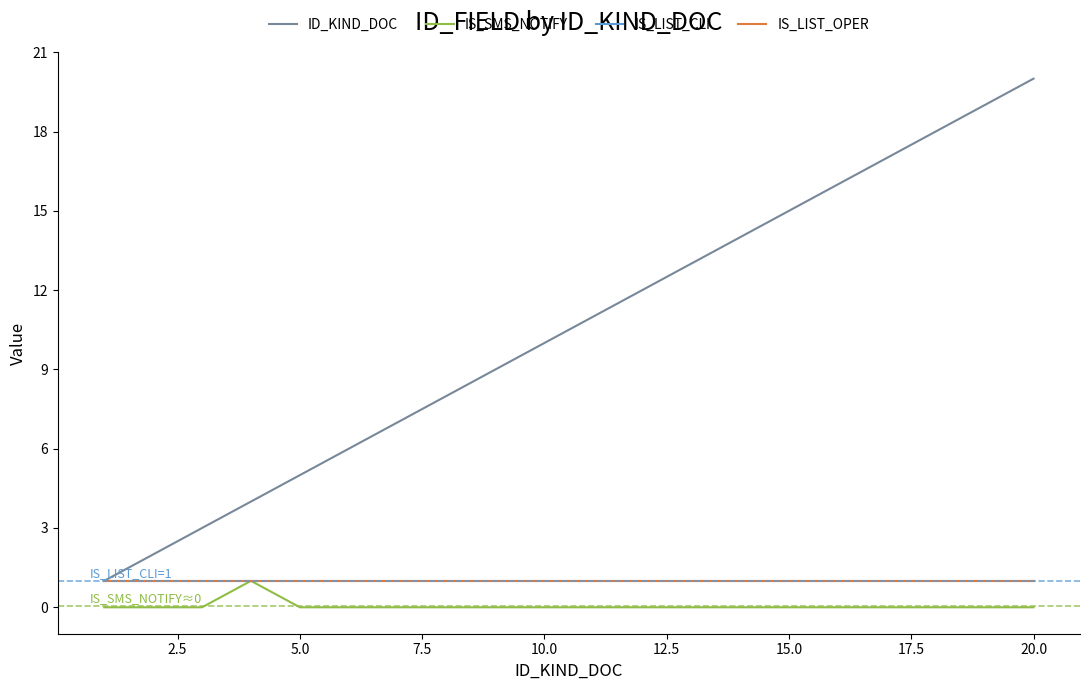

True or false: ID_KIND_DOC and IS_LIST_CLI intersect in this chart.

False